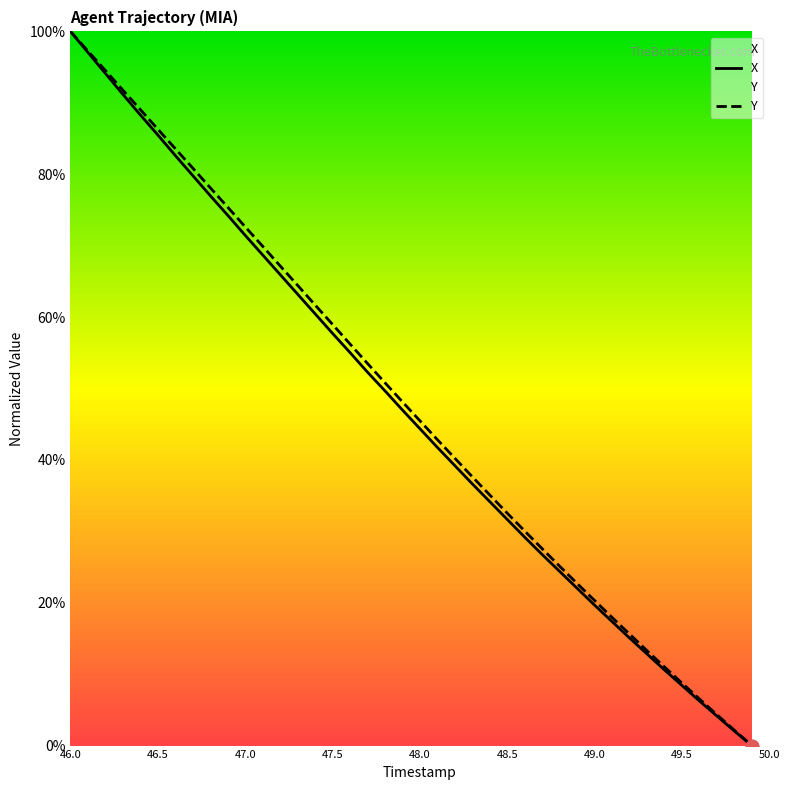

Is the value of X at 46.3 greater than the value of TIMESTAMP at 47.4?

Yes